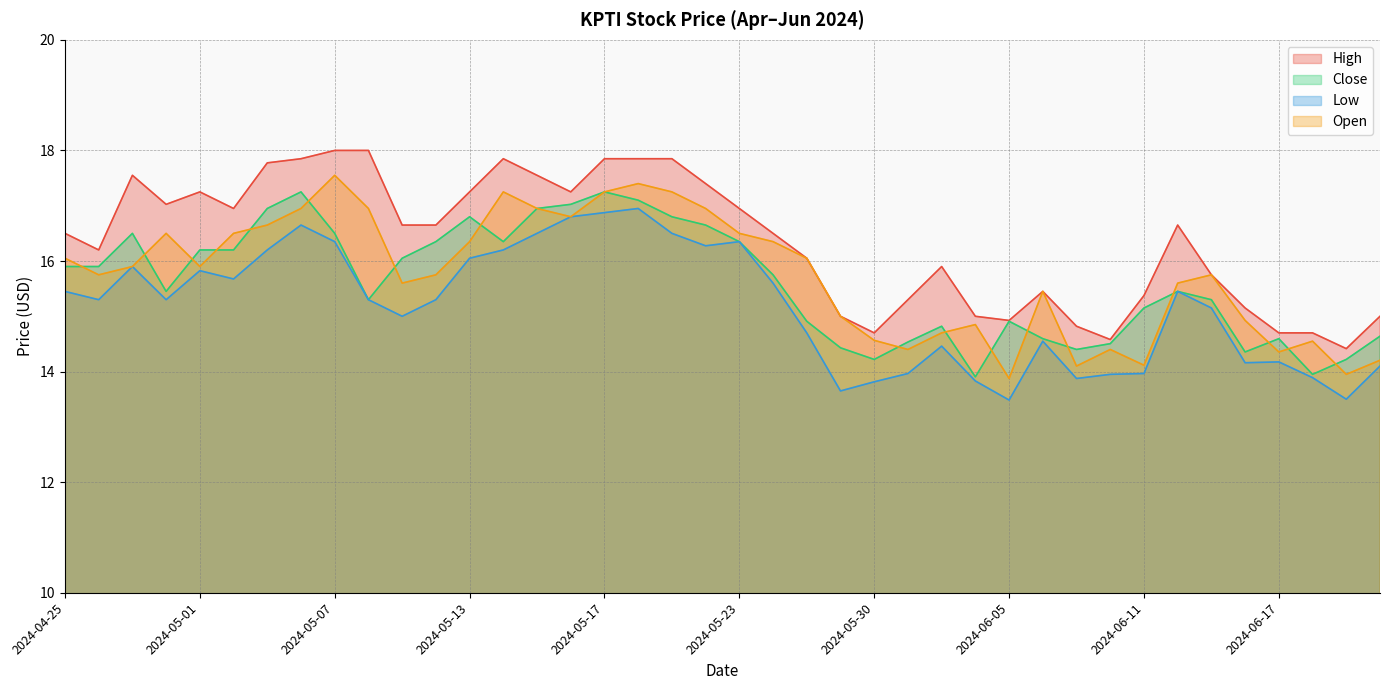

What is the minimum value for Open?

13.9